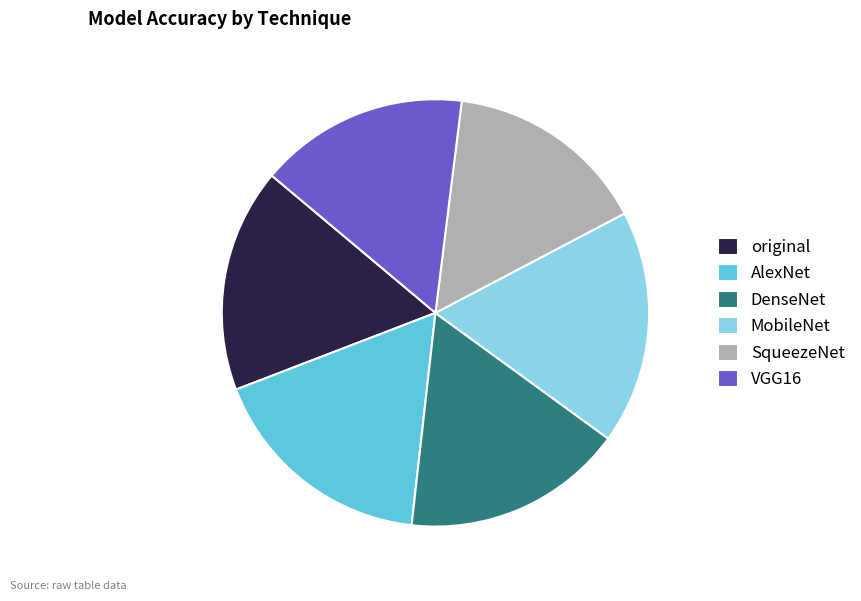

Does any single category account for the majority?

No